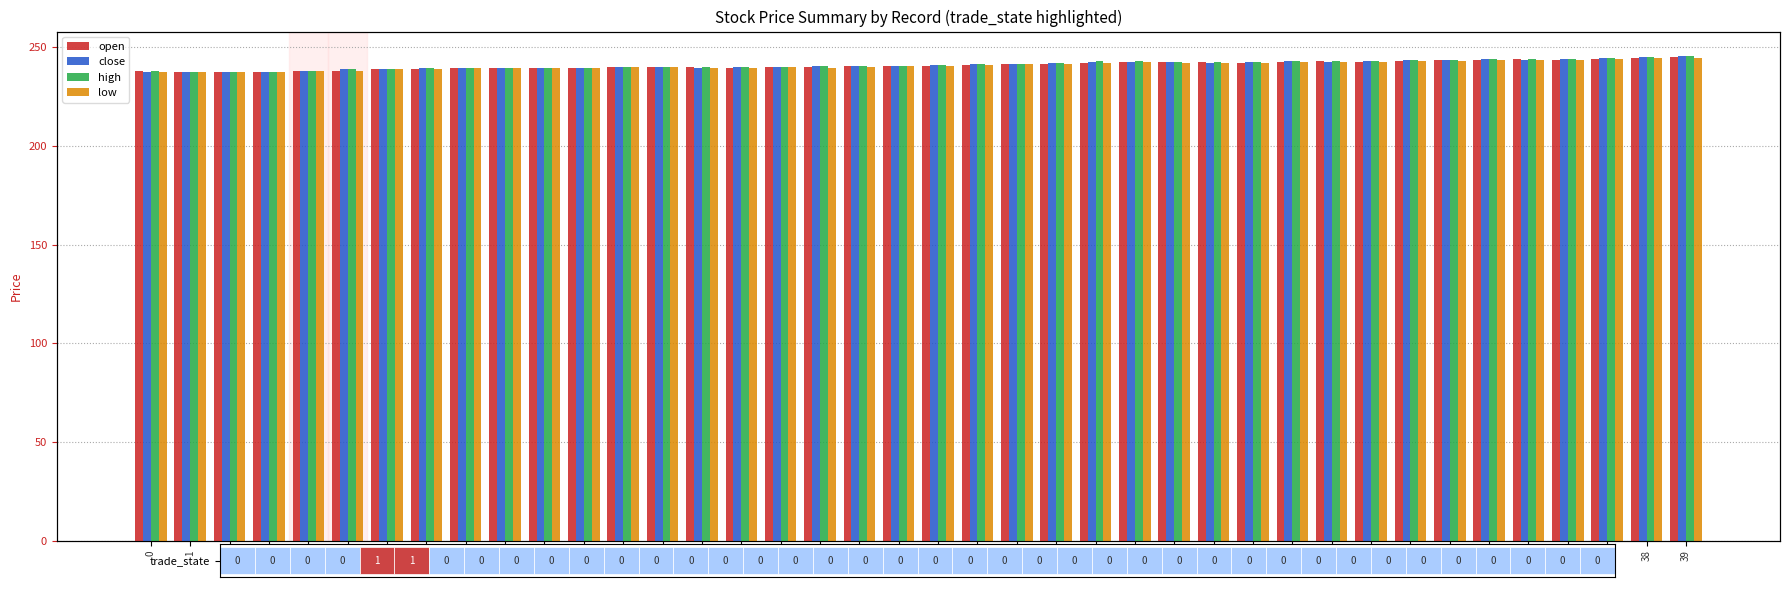

Does the chart contain stacked bars?

No